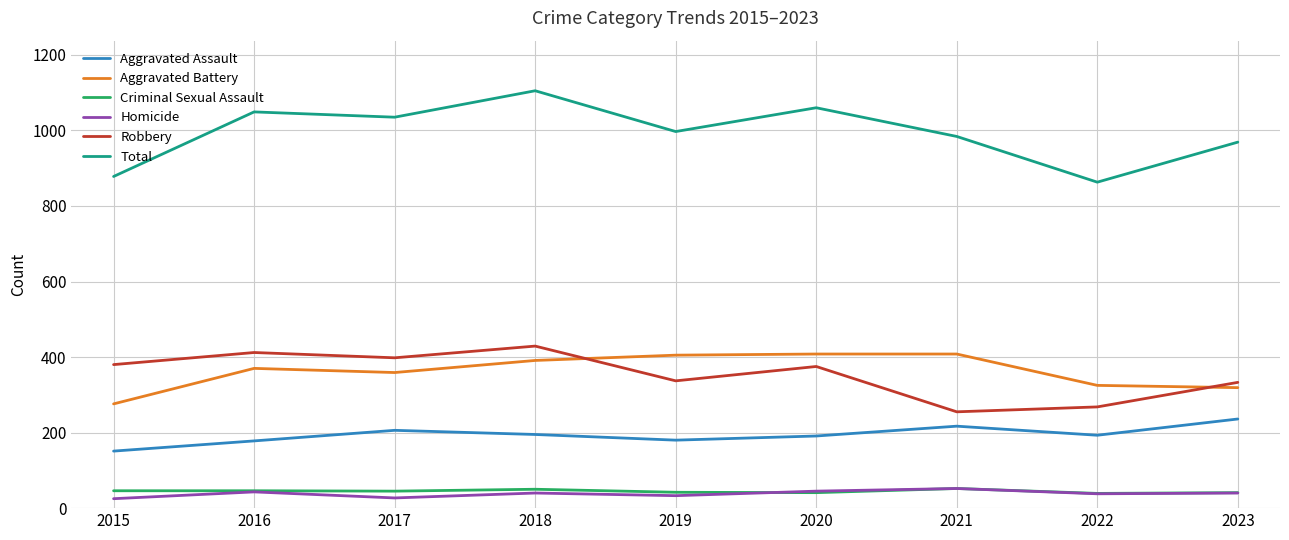

How many lines are shown in the chart?

6